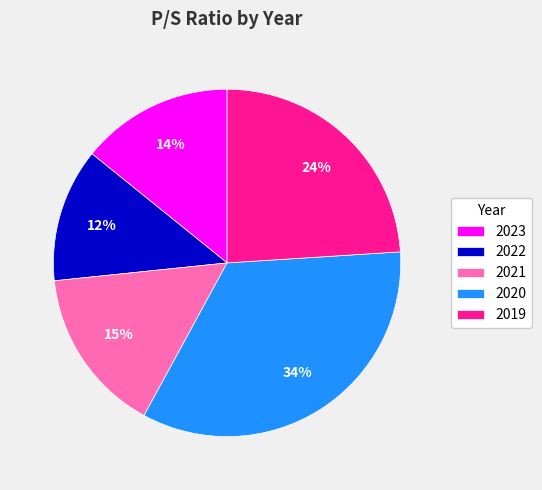

To the nearest percent, what is the difference between the 2023 and 2022 slice percentages?

2%